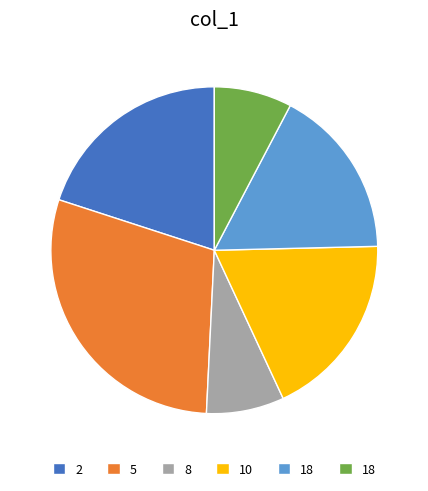

Is there a majority slice in this chart?

No